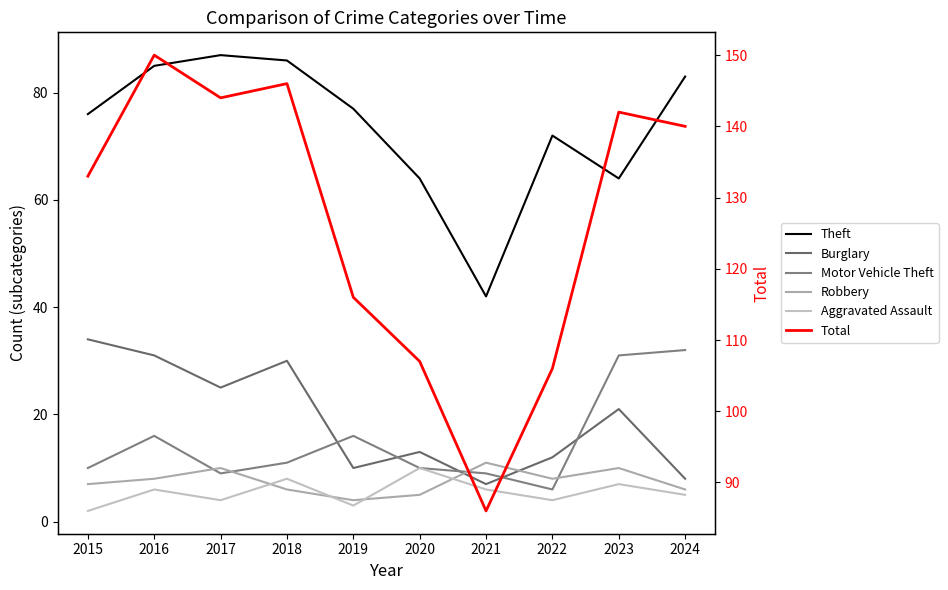

What is the sum of all Total values?

1270